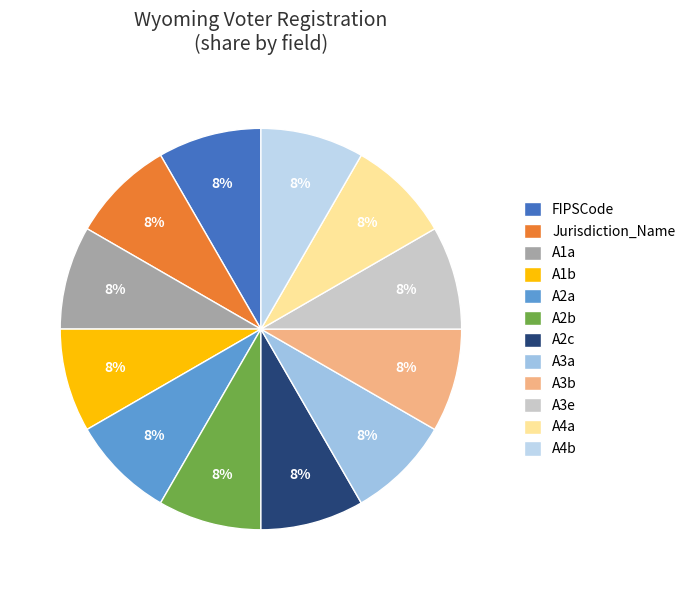

Count the number of slices in the pie.

12